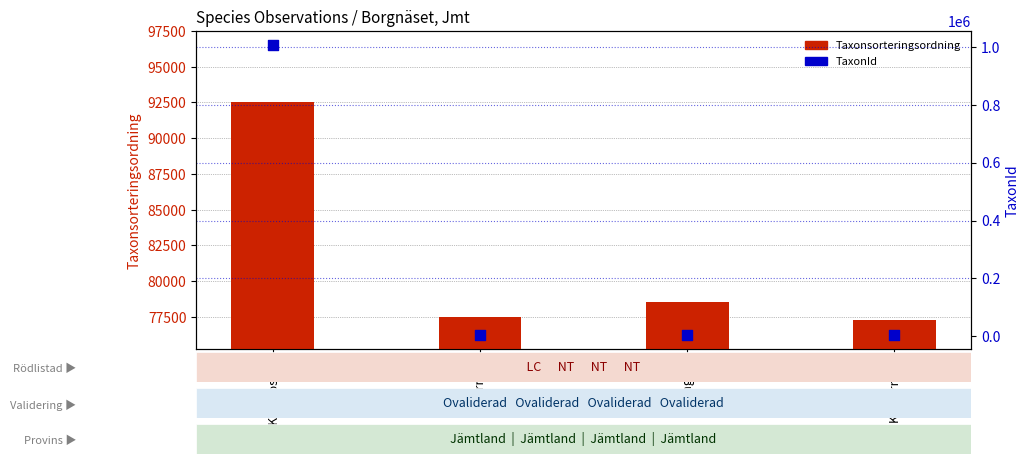

Which series reaches the minimum Y coordinate?

TaxonId